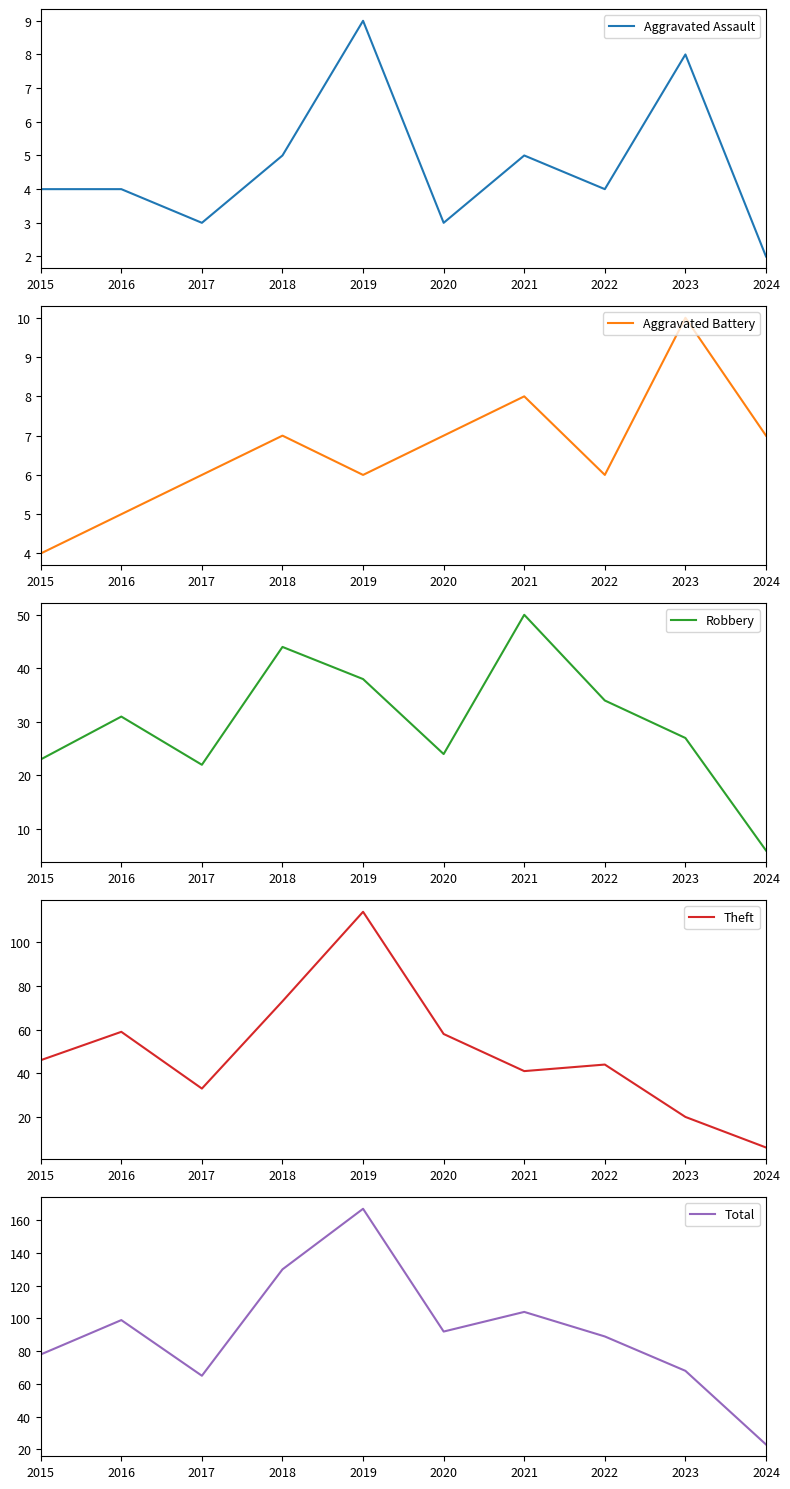

What is the total value across all series at 2018?

259